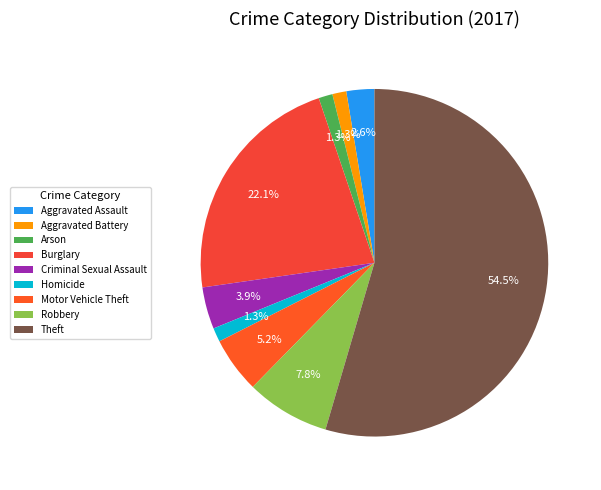

What is the largest slice in the pie chart?

Theft